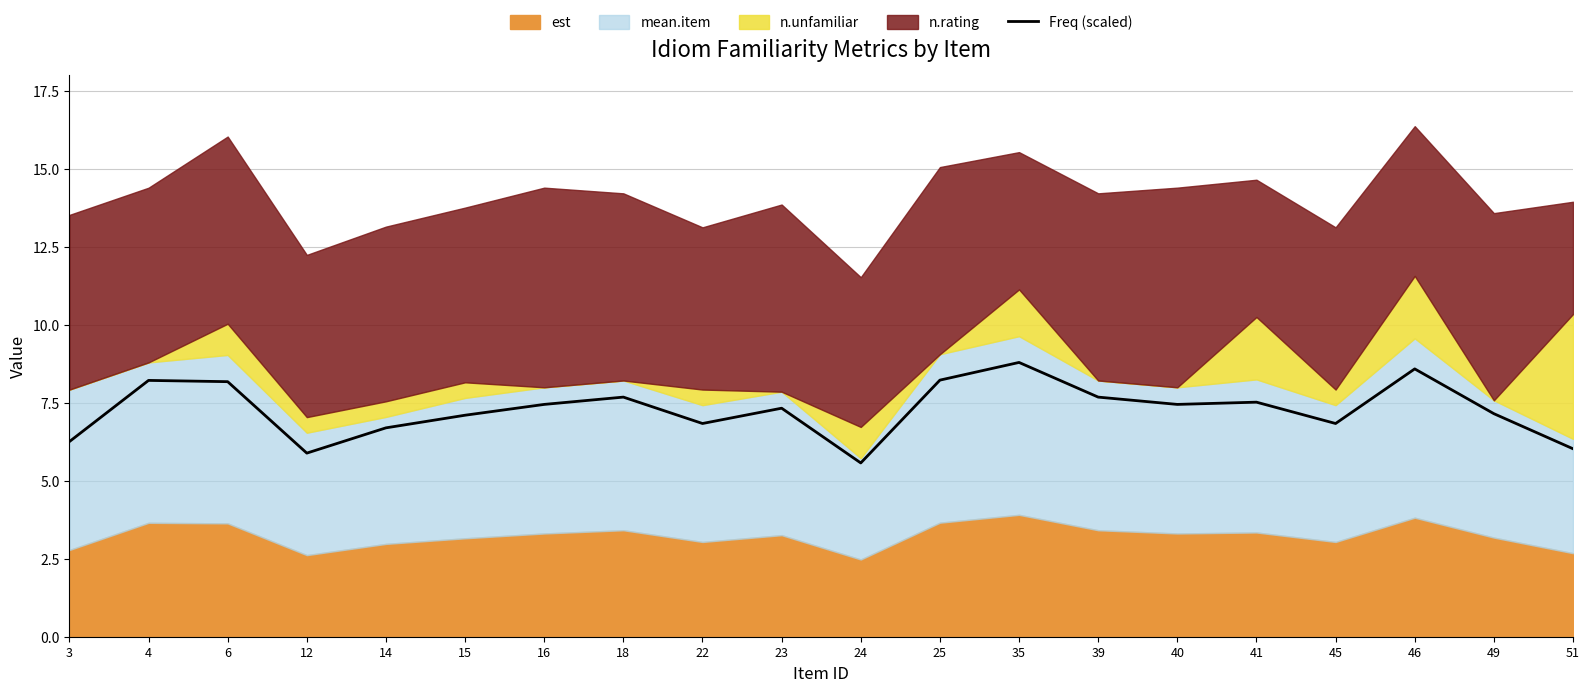

How many points are higher than both their immediate neighbors (excluding endpoints)?

6